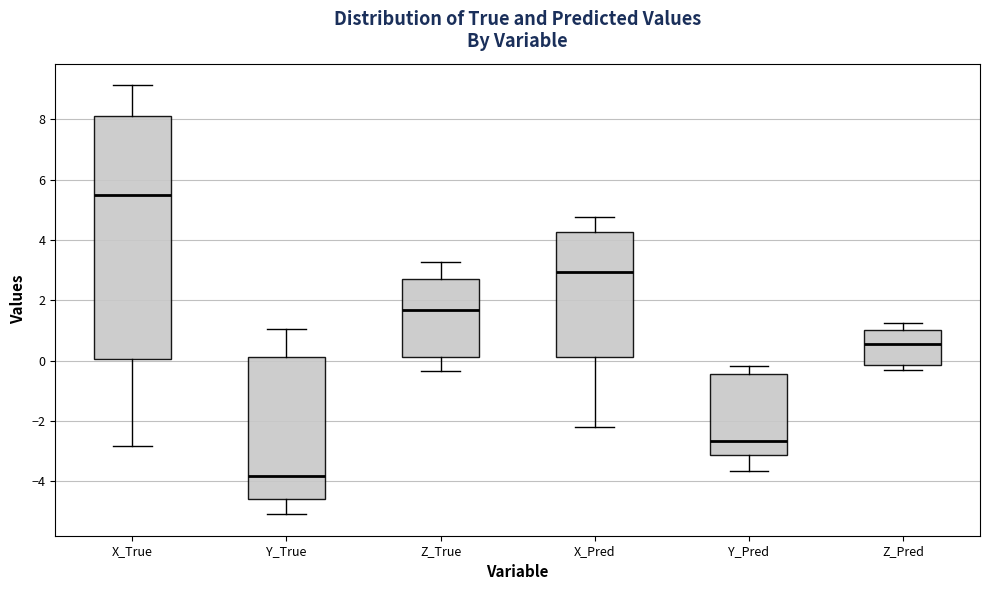

Where does the median line of the box for Z_Pred sit on the y-axis? The values are not printed on the chart, so give them approximately, as read against the axis.

0.6